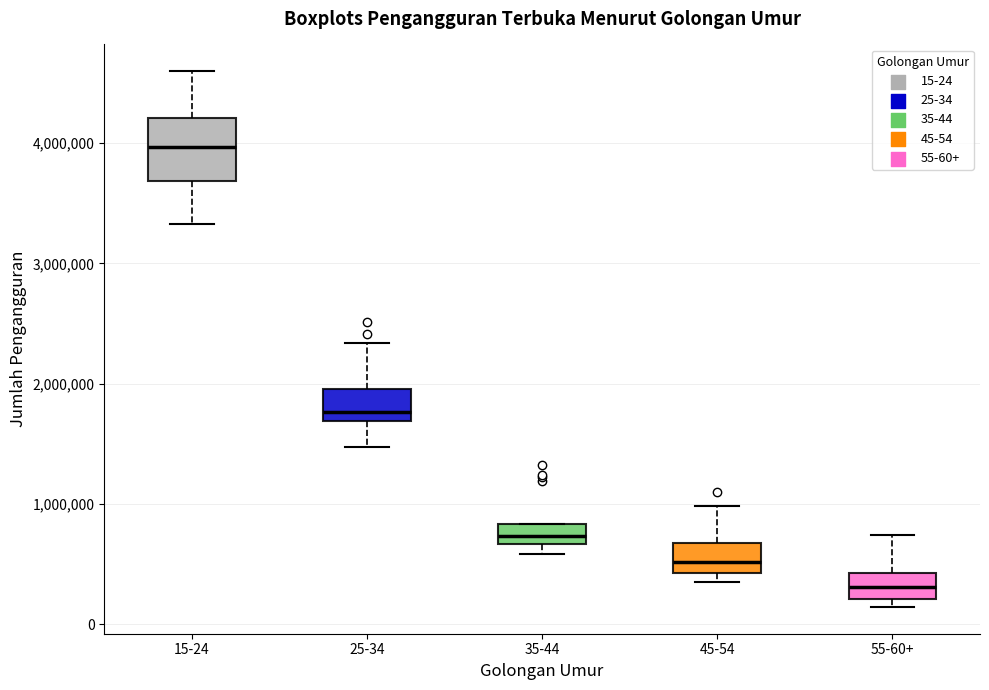

Reading left to right, transcribe this box plot: for each box, give where its median line is, the range the box spans, and where its two whiskers end, as read against the y-axis. The values are not printed on the chart, so give them approximately, as read against the axis.

15-24: median 4000000, box 3700000 to 4200000, whiskers 3300000 to 4600000
25-34: median 1800000, box 1700000 to 2000000, whiskers 1500000 to 2300000
35-44: median 700000 (inside the box), box 700000 to 800000, whiskers 600000 to 800000
45-54: median 500000, box 400000 to 700000, whiskers 300000 to 1000000
55-60+: median 300000, box 200000 to 400000, whiskers 100000 to 700000